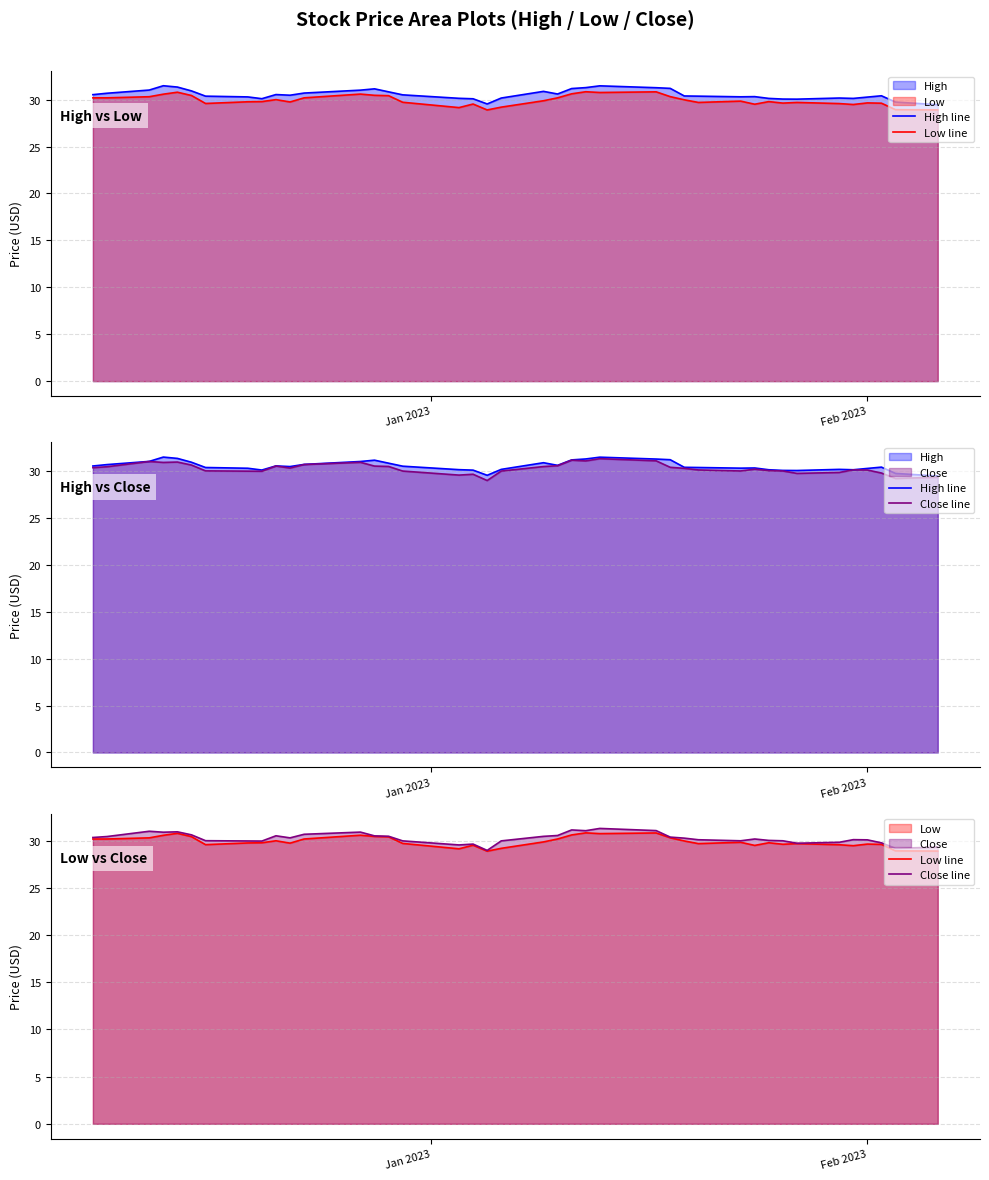

True or false: Close line and Low line cross at least once.

False